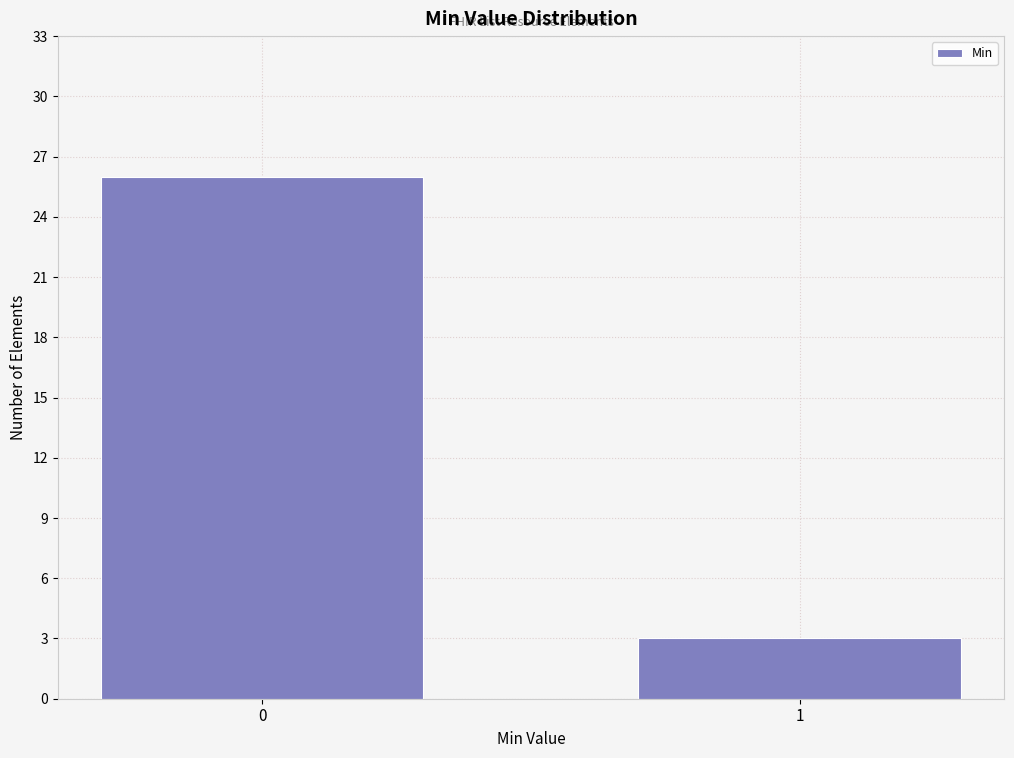

Reading left to right, what are all the values shown in this chart?

0=26	1=3